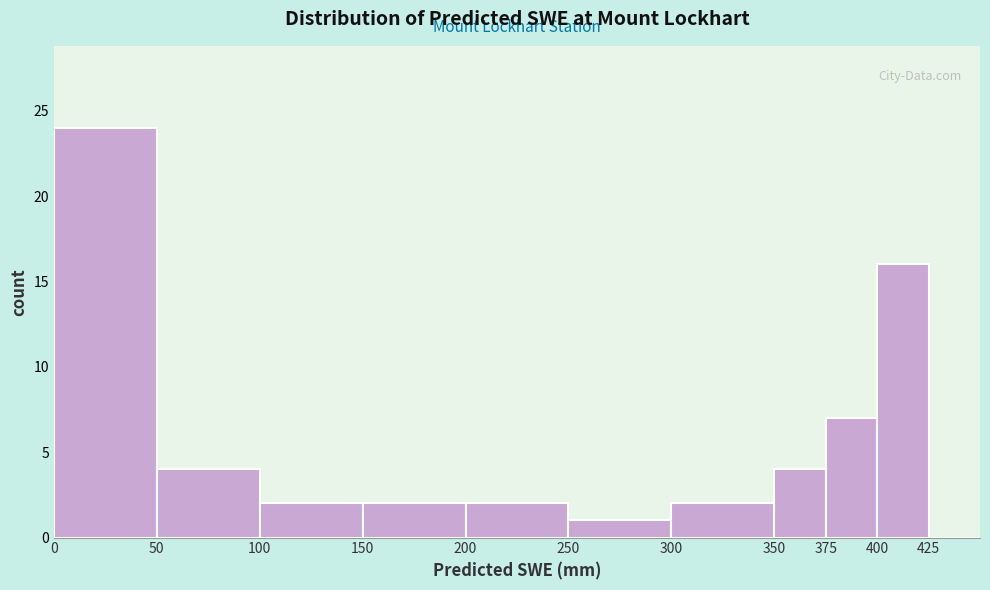

What is the height of the bar covering 150 to 200 on the x-axis? The values are not printed on the chart, so give them approximately, as read against the axis.

2